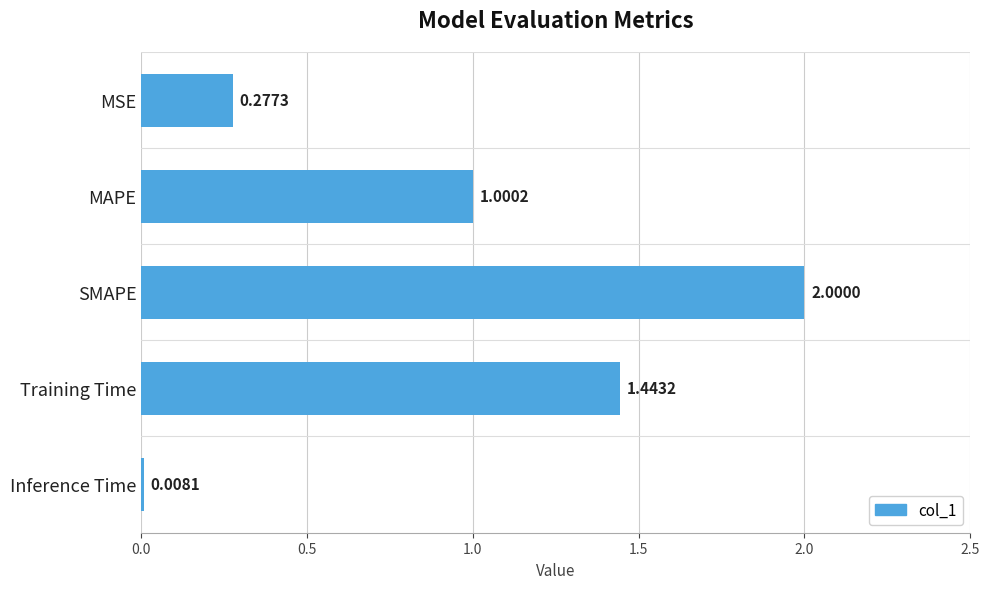

Which category has the highest value across all series?

SMAPE